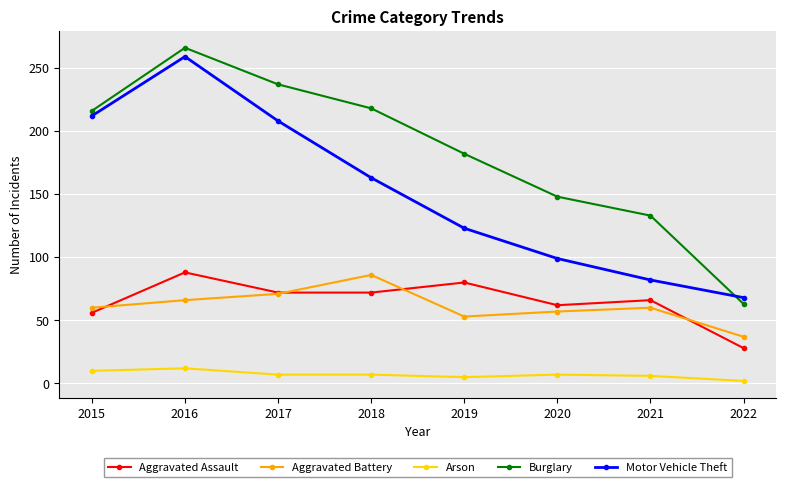

Which series changed the most between 2016 and 2020?

Motor Vehicle Theft